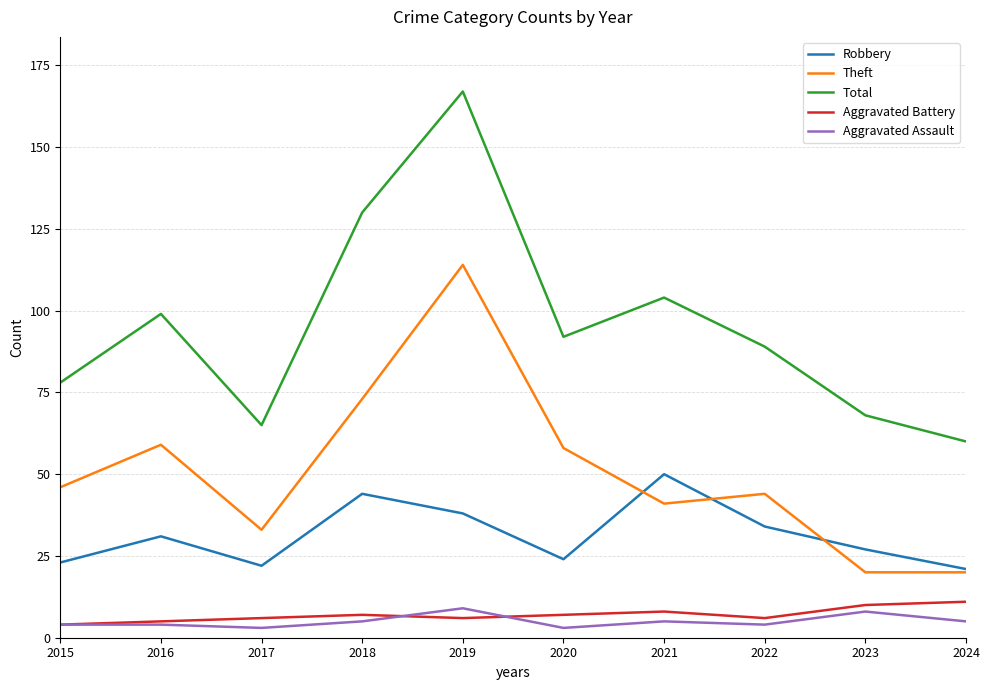

The Aggravated Assault series shows 5 at 2021. True or false?

True